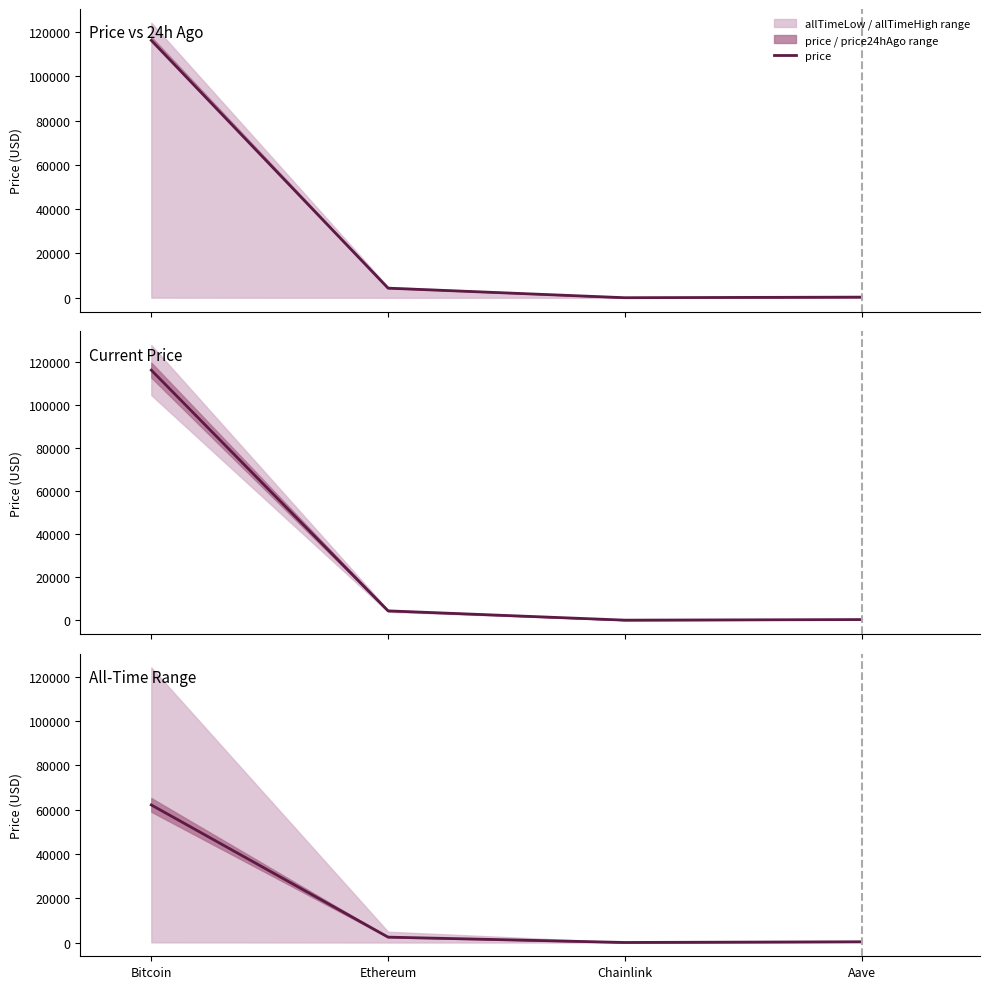

Which series has the widest spread of values?

price